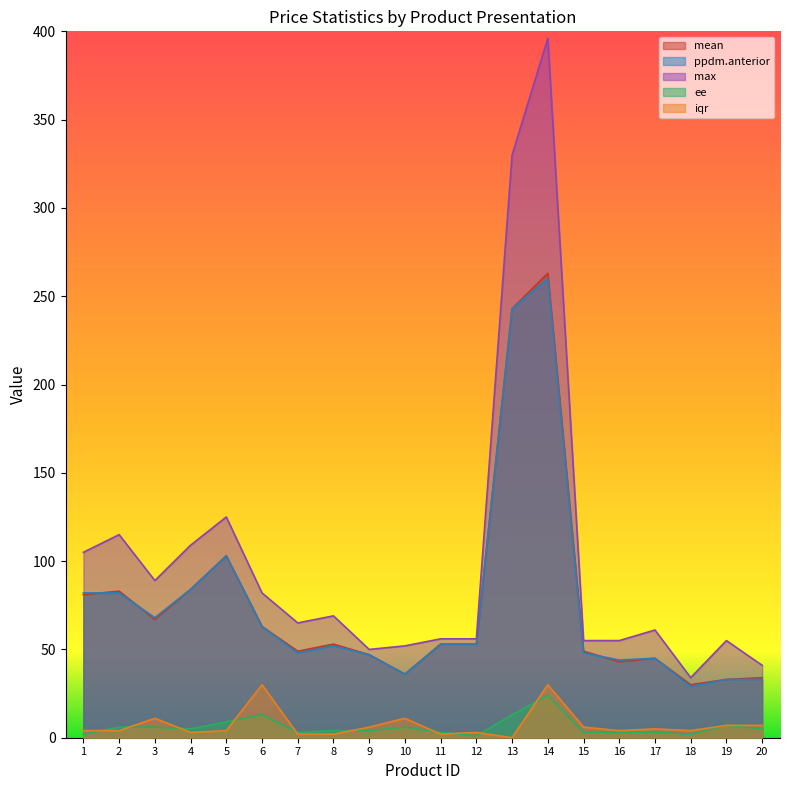

At how many categories does at least one series exceed 15?

20